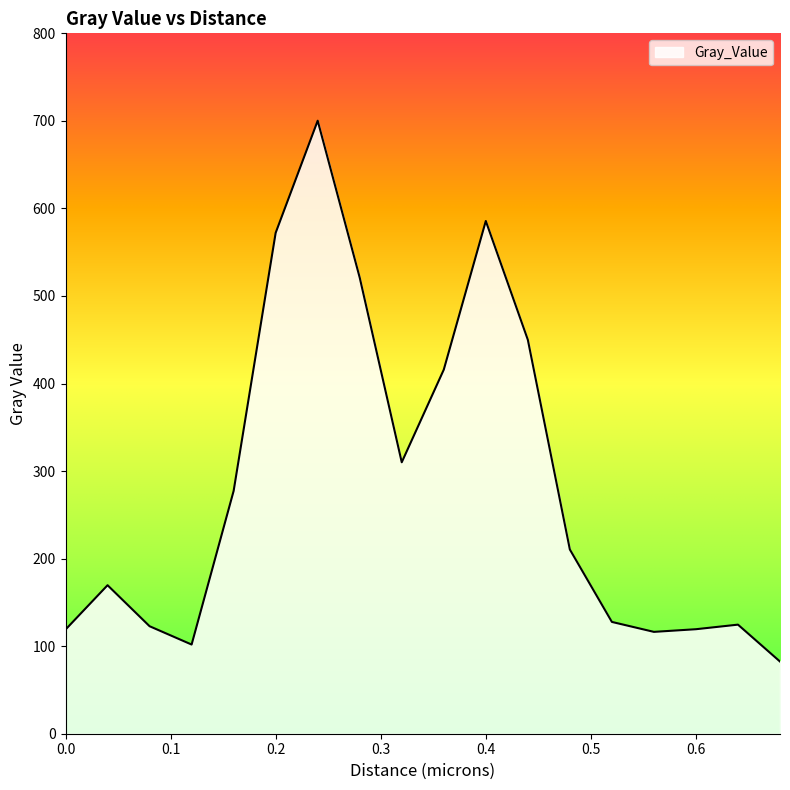

What is the smallest value displayed?

82.5